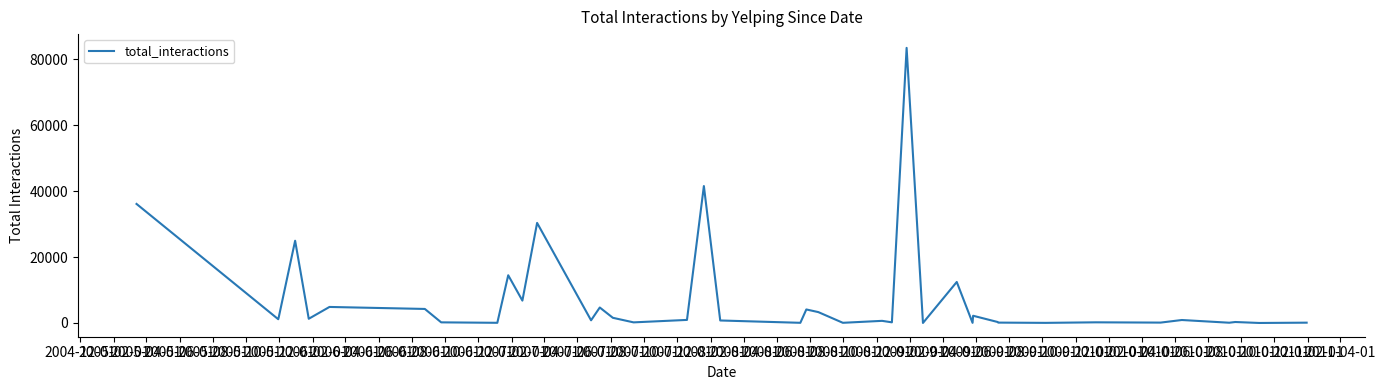

What is the difference between the maximum and minimum values?

83436